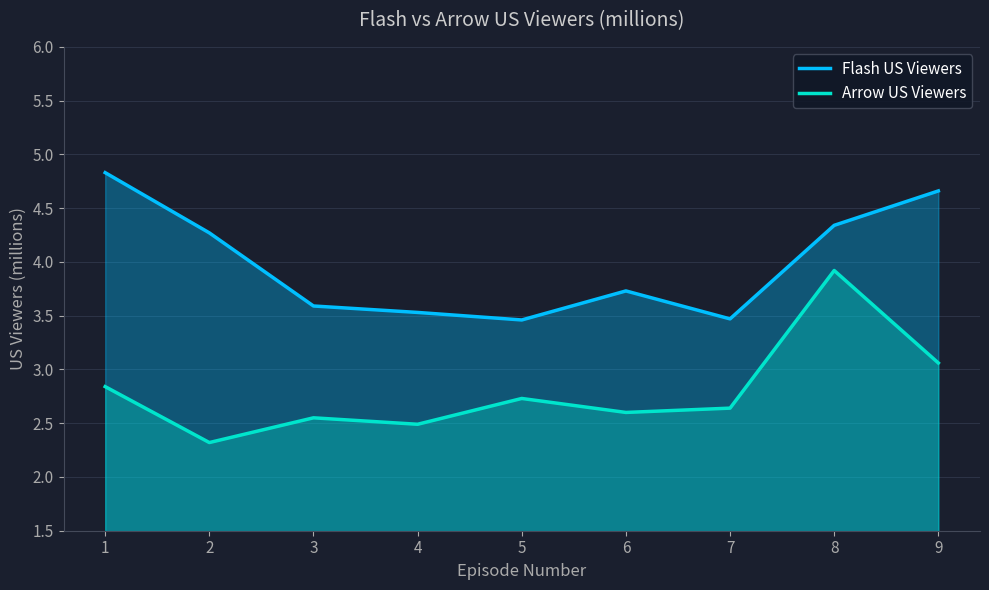

True or false: Flash US Viewers and Arrow US Viewers intersect in this chart.

False